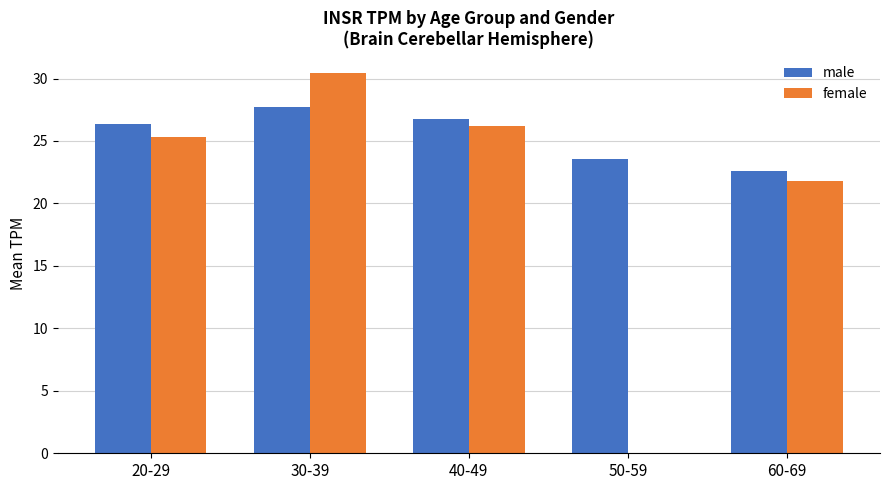

What is the spread (max minus min) of values at 60-69?

0.8